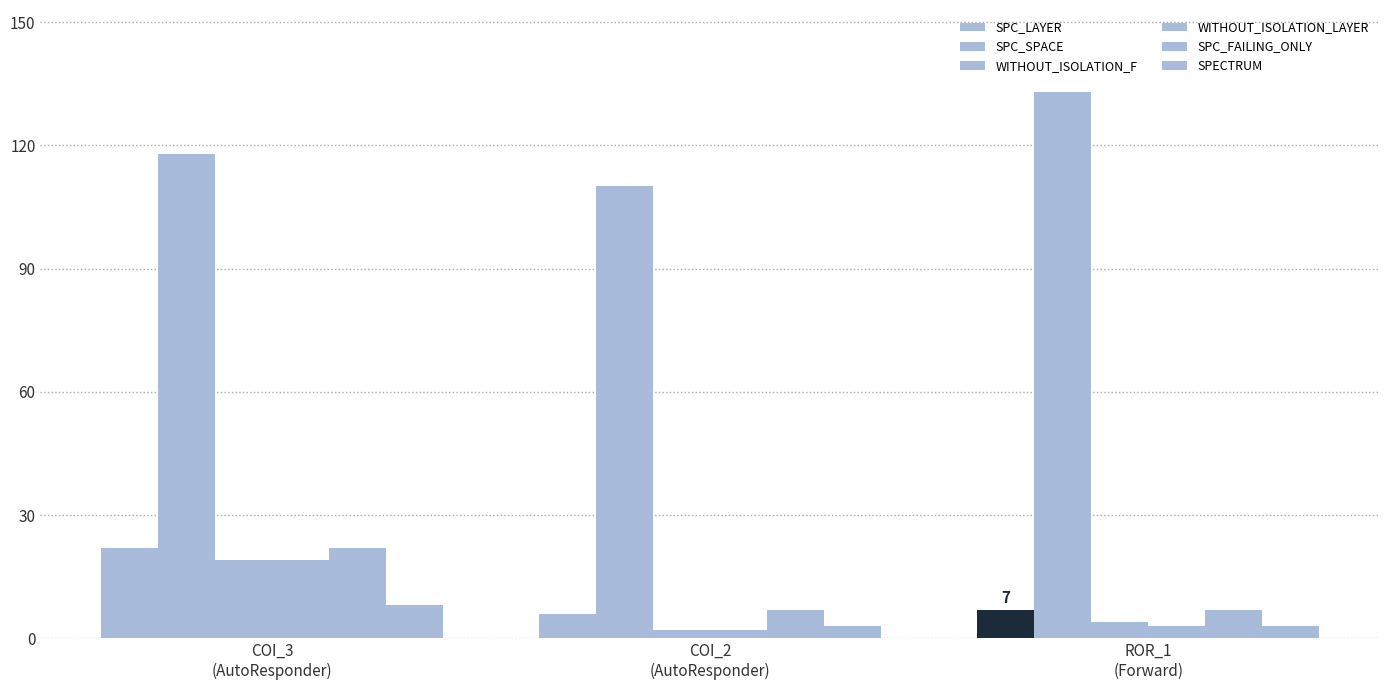

Does the chart contain stacked bars?

No